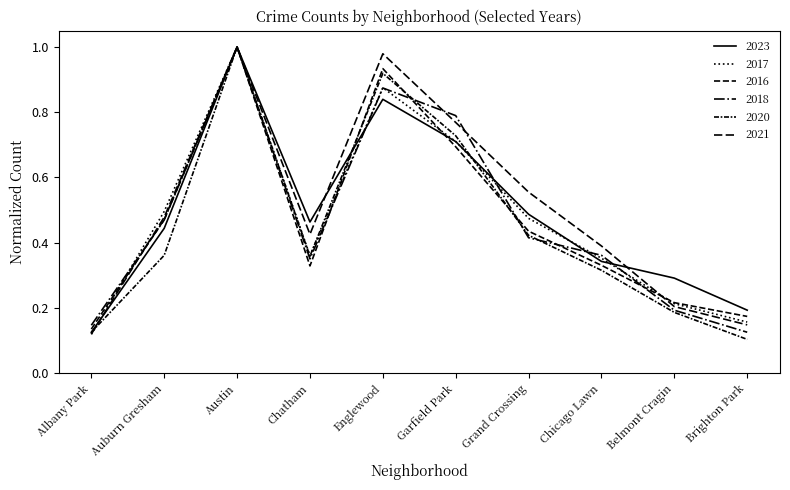

Reading right to left, what are all the values shown in this chart?

2023: 0.2	0.3	0.3	0.5	0.7	0.8	0.5	1.0	0.4	0.1
2017: 0.2	0.2	0.4	0.5	0.7	0.9	0.4	1.0	0.5	0.1
2016: 0.2	0.2	0.3	0.4	0.7	0.9	0.3	1.0	0.5	0.1
2018: 0.1	0.2	0.4	0.4	0.8	0.9	0.4	1.0	0.5	0.1
2020: 0.1	0.2	0.3	0.4	0.7	0.9	0.4	1.0	0.4	0.1
2021: 0.1	0.2	0.4	0.6	0.8	1.0	0.4	1.0	0.5	0.1